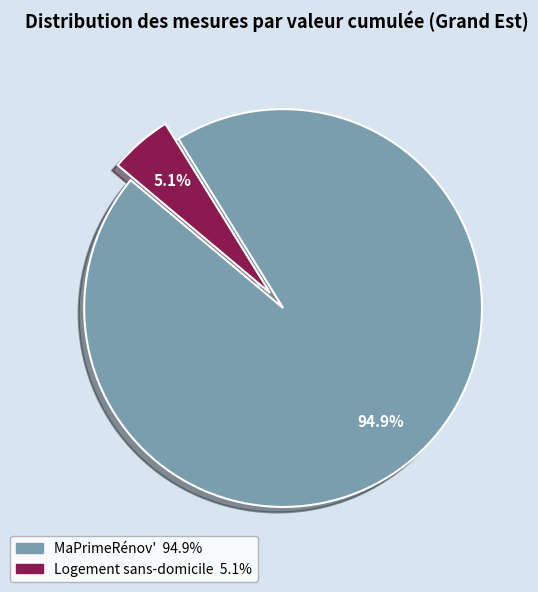

Is there any slice that represents more than half of the pie?

Yes